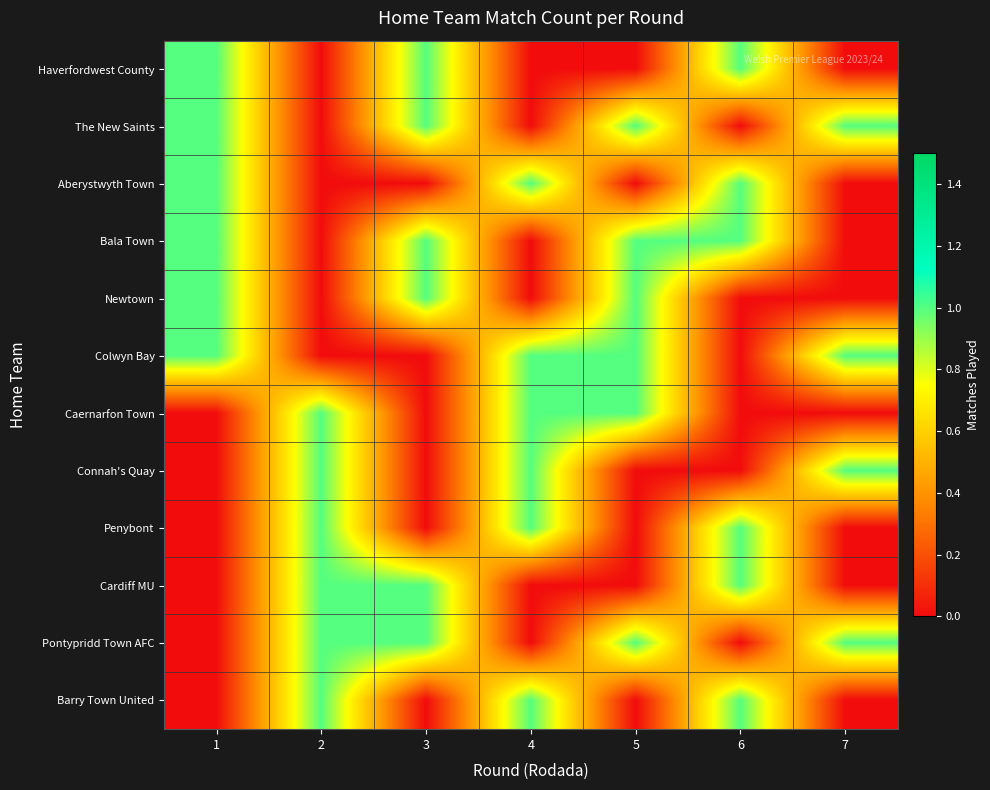

Reading left to right, transcribe all the data shown in this chart.

Haverfordwest County: 1=1	2=0	3=1	4=0	5=0	6=1	7=0
The New Saints: 1=1	2=0	3=1	4=0	5=1	6=0	7=1
Aberystwyth Town: 1=1	2=0	3=0	4=1	5=0	6=1	7=0
Bala Town: 1=1	2=0	3=1	4=0	5=1	6=1	7=0
Newtown: 1=1	2=0	3=1	4=0	5=1	6=0	7=0
Colwyn Bay: 1=1	2=0	3=0	4=1	5=1	6=0	7=1
Caernarfon Town: 1=0	2=1	3=0	4=1	5=1	6=0	7=0
Connah's Quay: 1=0	2=1	3=0	4=1	5=0	6=0	7=1
Penybont: 1=0	2=1	3=0	4=1	5=0	6=1	7=0
Cardiff MU: 1=0	2=1	3=1	4=0	5=0	6=1	7=0
Pontypridd Town AFC: 1=0	2=1	3=1	4=0	5=1	6=0	7=1
Barry Town United: 1=0	2=1	3=0	4=1	5=0	6=1	7=0